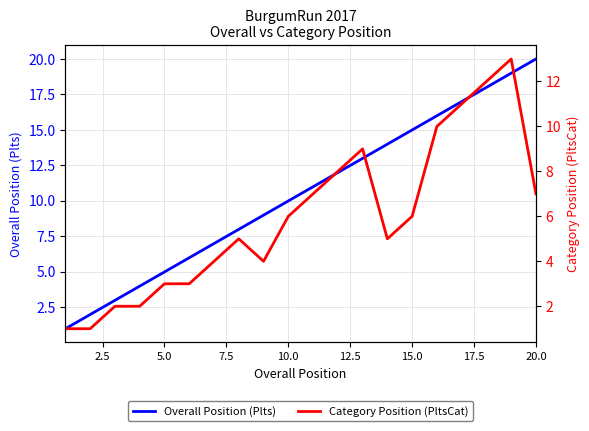

Rank the series by their maximum value, from lowest to highest.

Category Position (PltsCat), Overall Position (Plts)